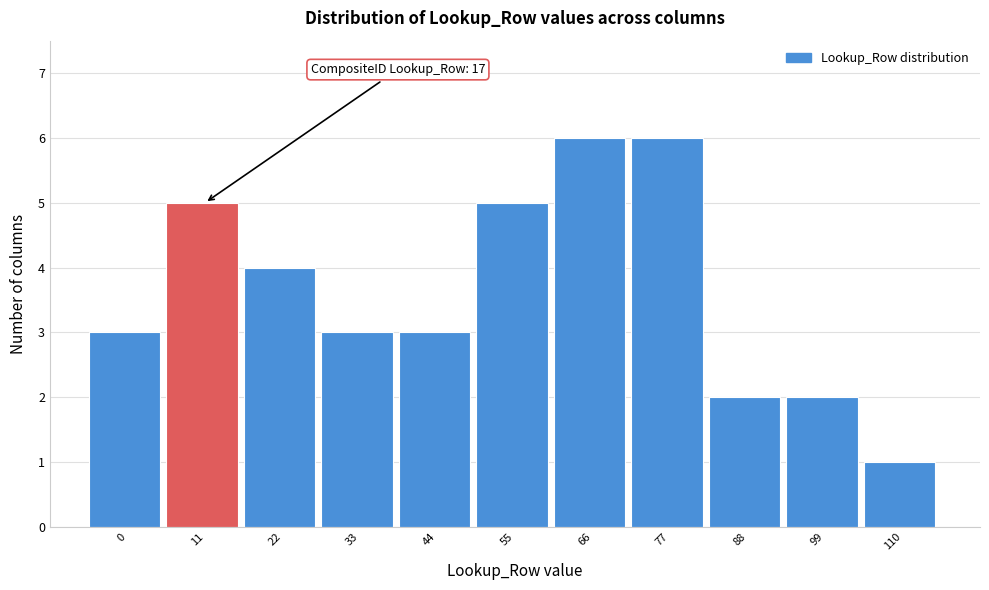

Reading right to left, extract all data points from this chart.

110=1	99=2	88=2	77=6	66=6	55=5	44=3	33=3	22=4	11=5	0=3